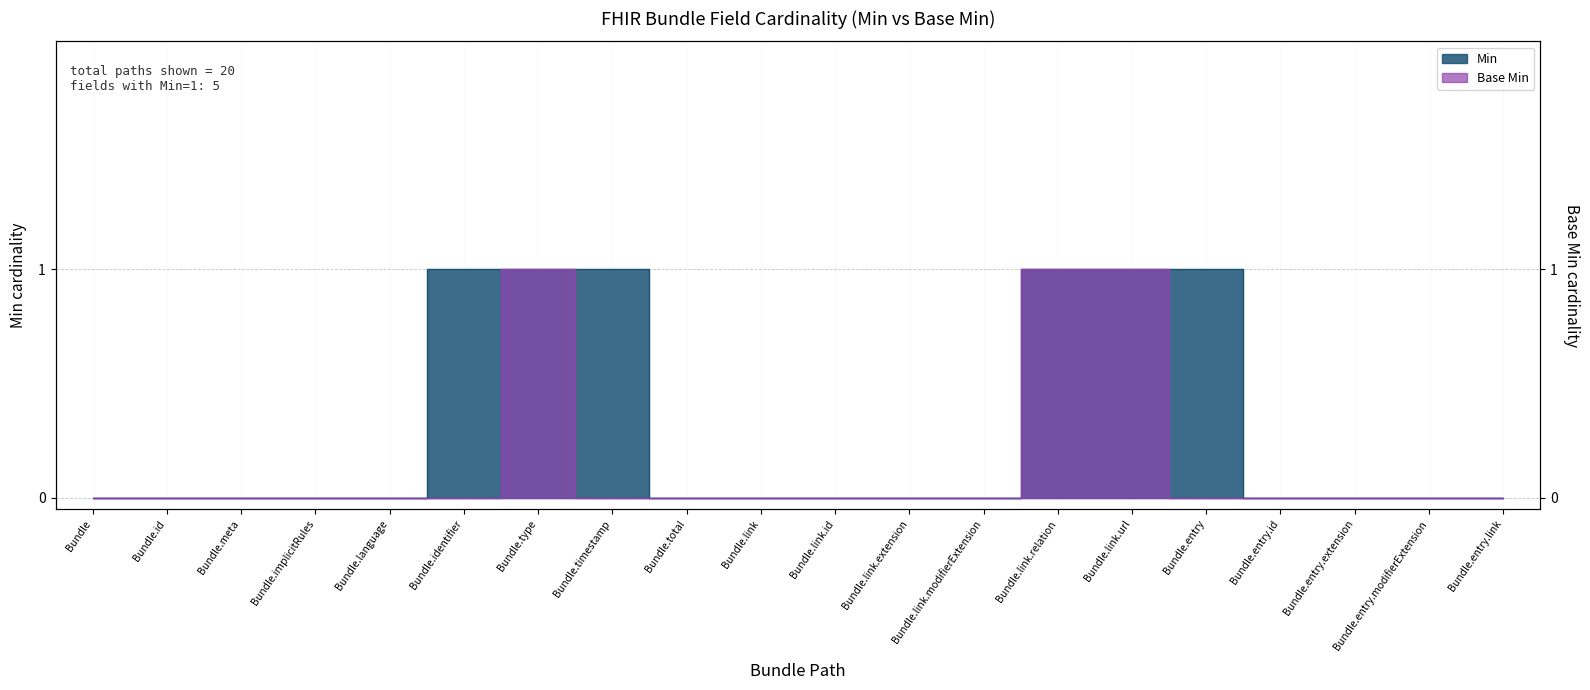

List the series in order of their peak value, highest first.

Min, Base Min